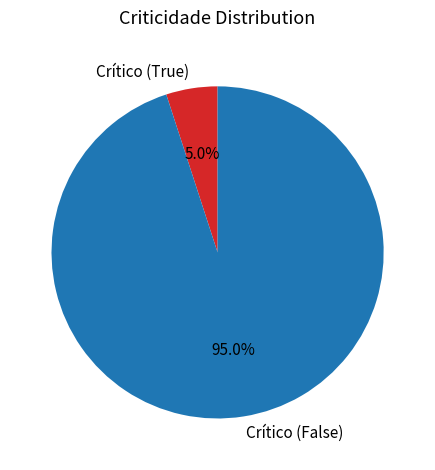

Which has a higher value, Crítico (False) or Crítico (True)?

Crítico (False)